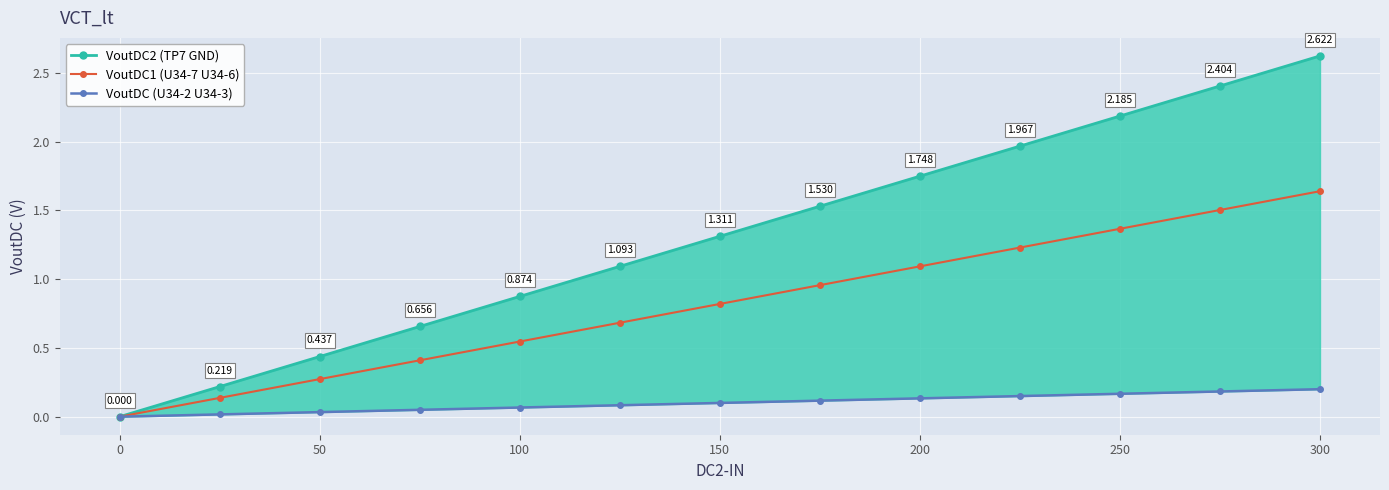

True or false: VoutDC1 (U34-7 U34-6) has a value of 0.4 at 200.

False